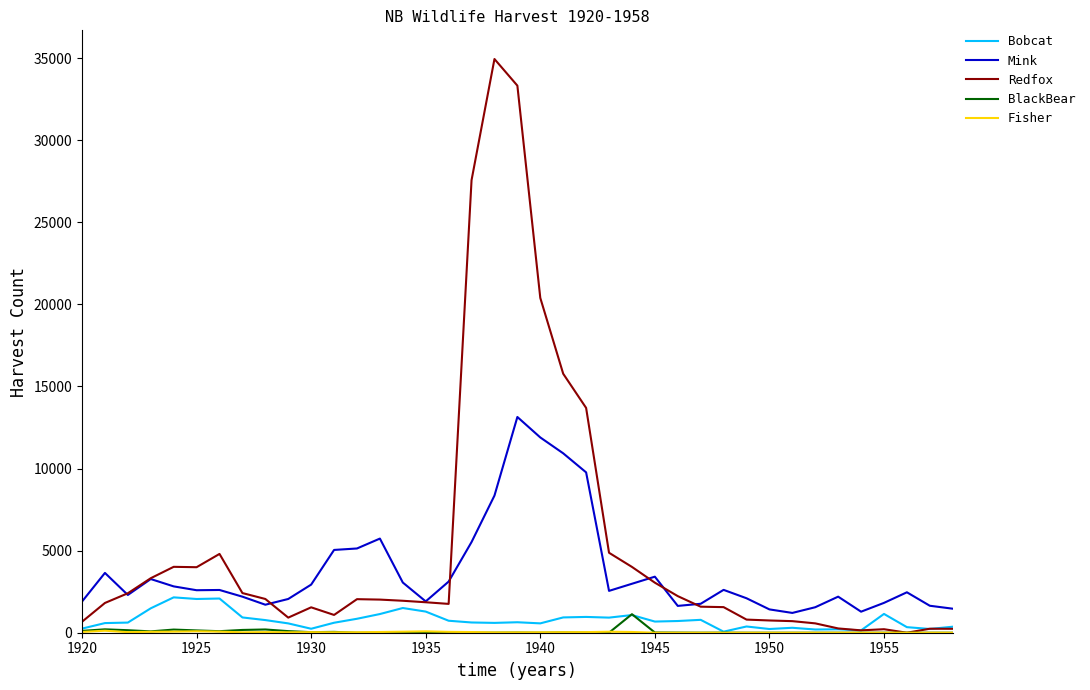

True or false: BlackBear and Redfox cross at least once.

False